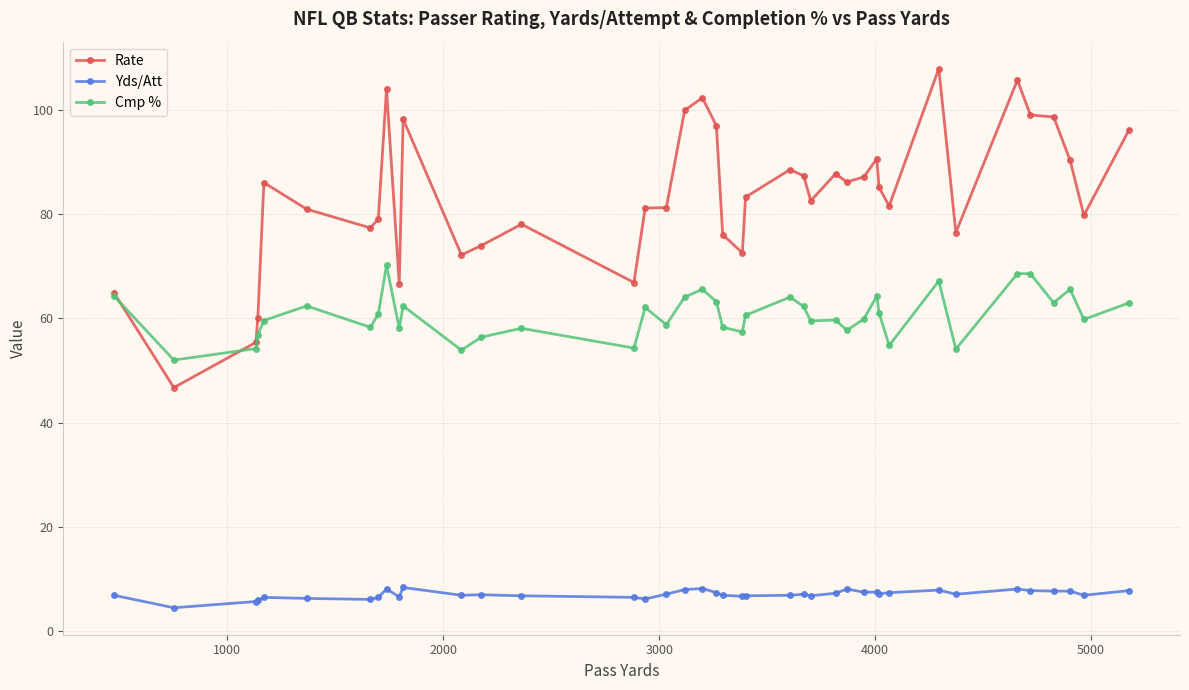

What is the greatest value displayed?

108.0